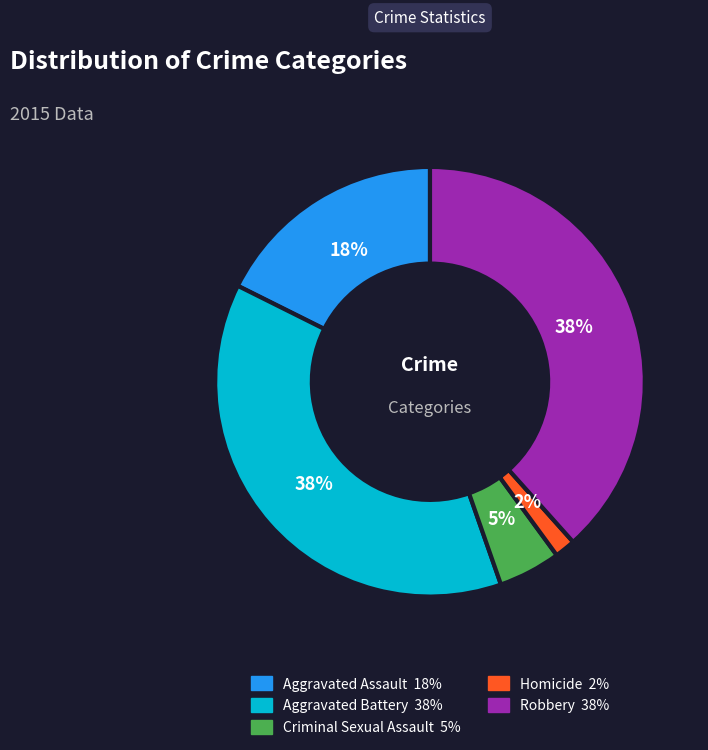

Is it true that Homicide is 2% of the pie?

True